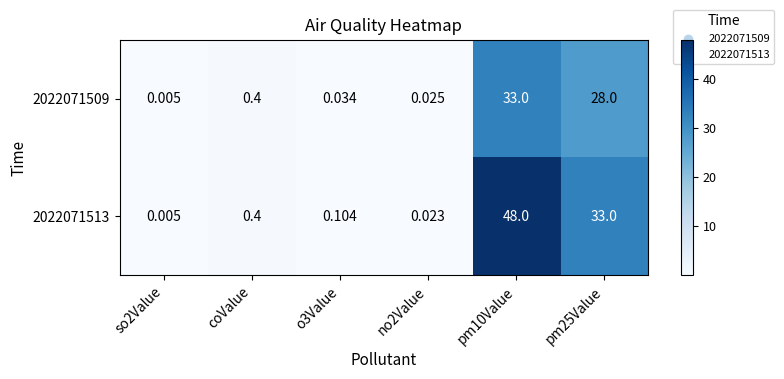

Which series has the largest total across all categories?

2022071513